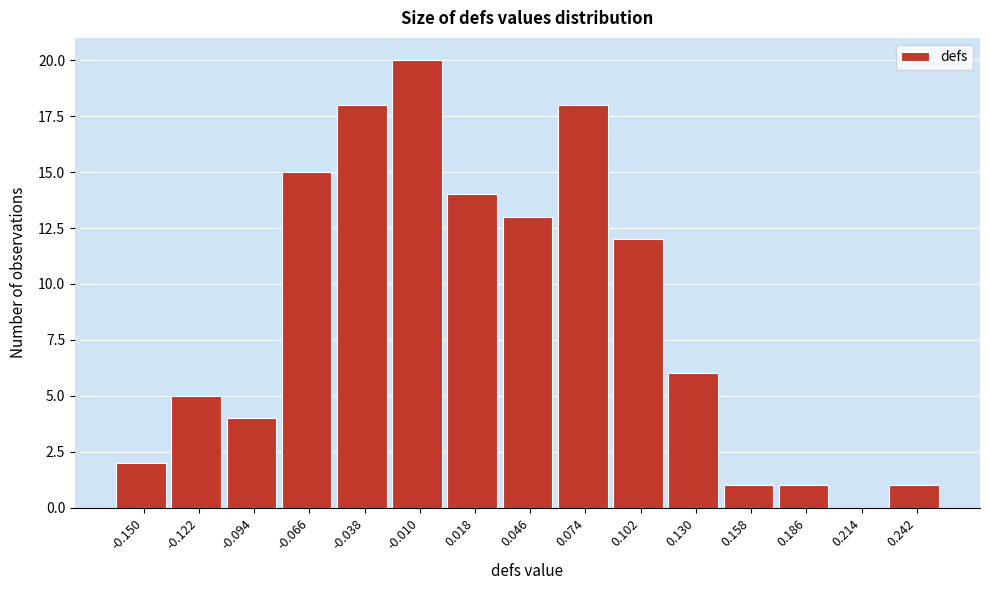

How tall is the bar that spans -0.050 to -0.025 on the x-axis? Neither the bar edges nor the heights are printed on the chart, so give them approximately, as read against the axes.

18